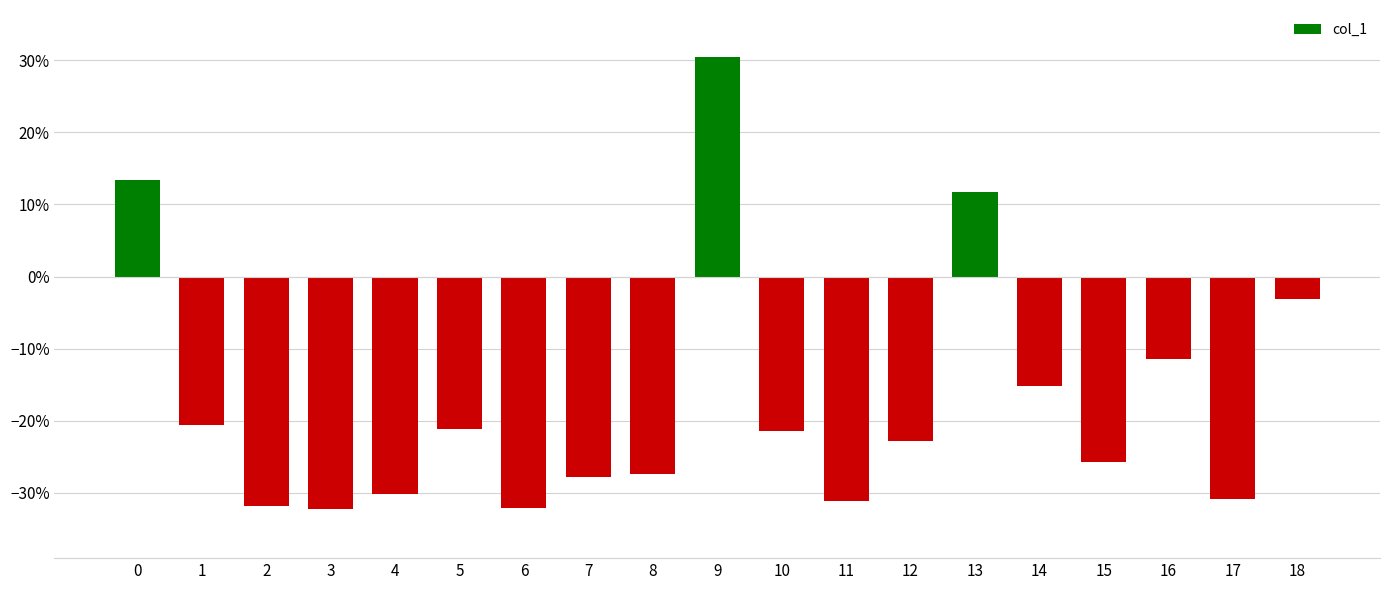

Rank the categories by value from highest to lowest.

9, 0, 13, 18, 16, 14, 1, 5, 10, 12, 15, 8, 7, 4, 17, 11, 2, 6, 3